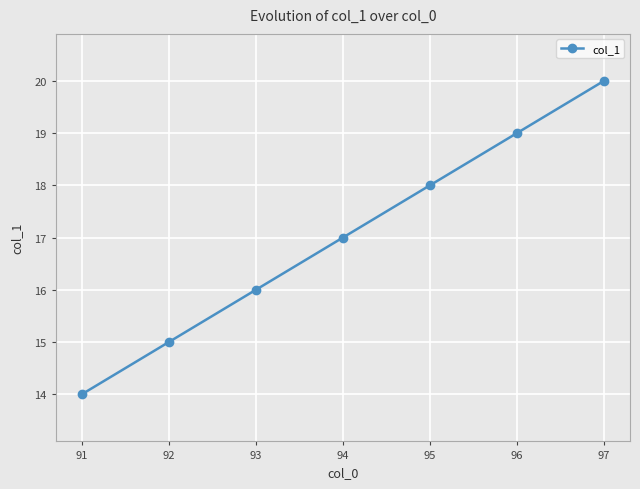

At which label is the value closest to 17?

94